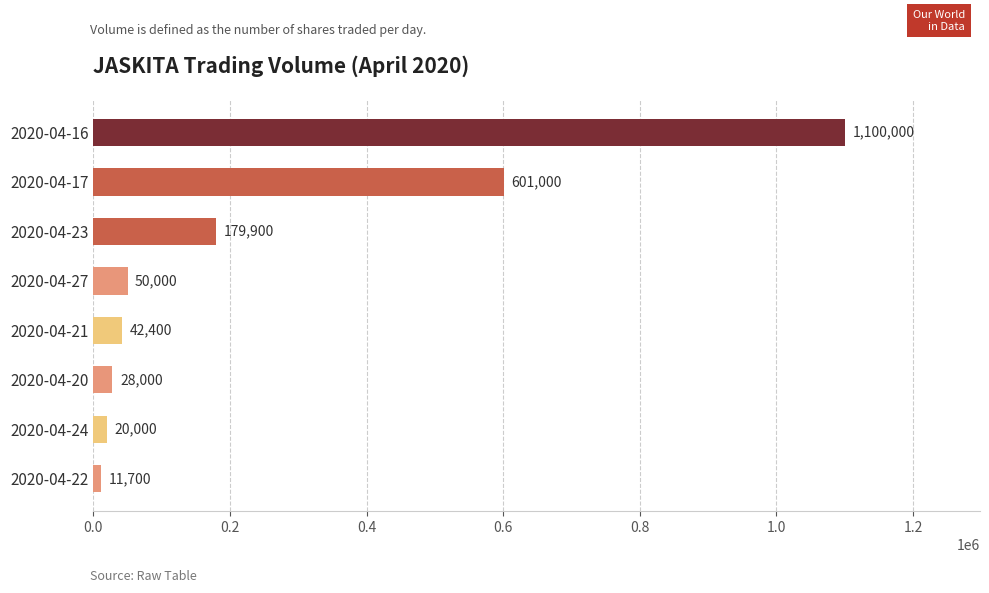

Which category has the lowest value across all series?

2020-04-22